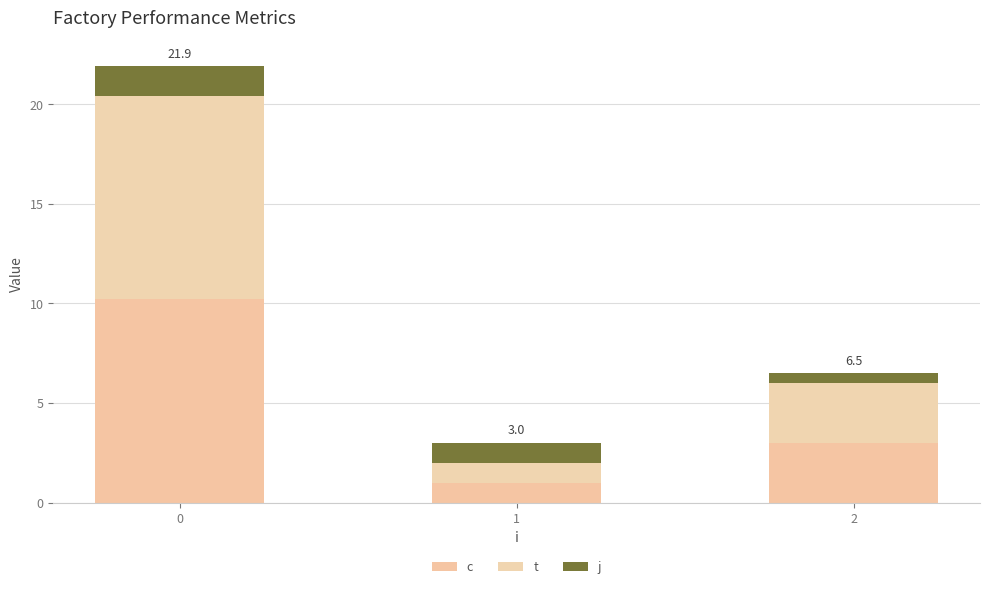

How many bars are there in total?

3